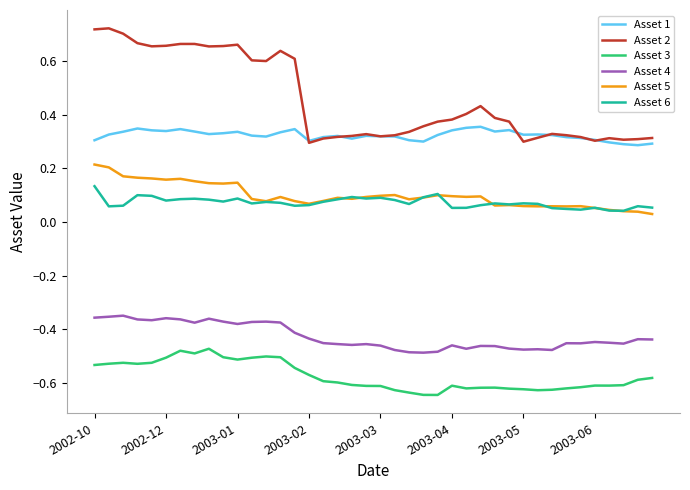

Which series has the largest range (max minus min)?

Asset 2